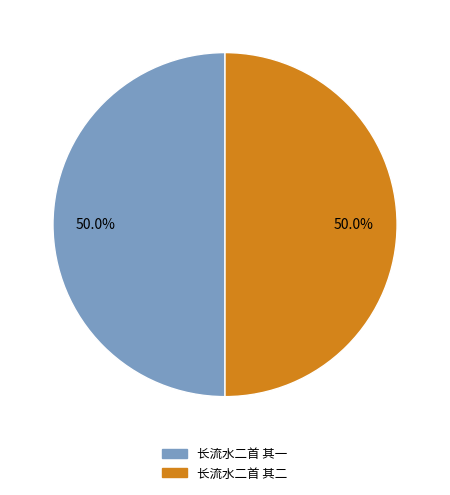

True or false: 长流水二首 其二 accounts for 42% of the total.

False